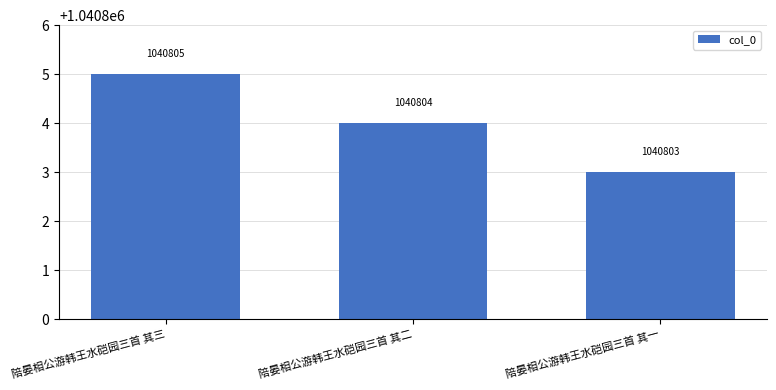

Count the values in the range 1040803 to 1040805.

3